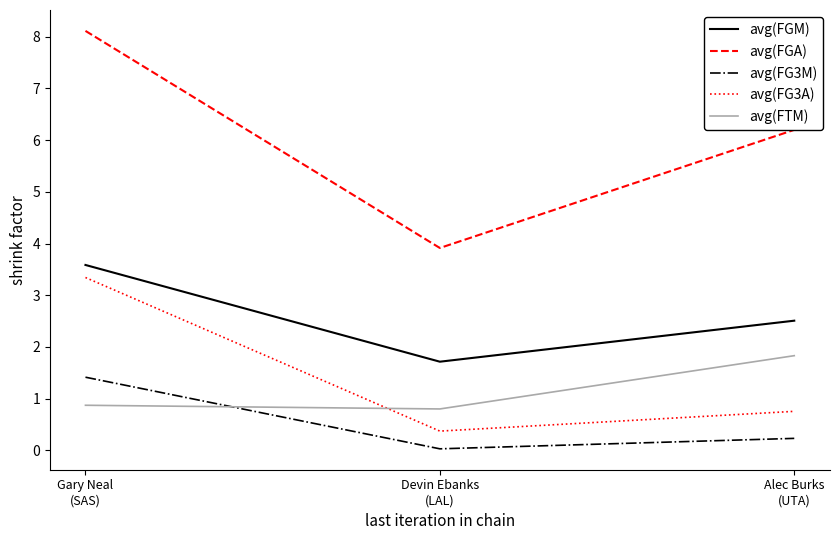

Which series has the largest range (max minus min)?

avg(FGA)